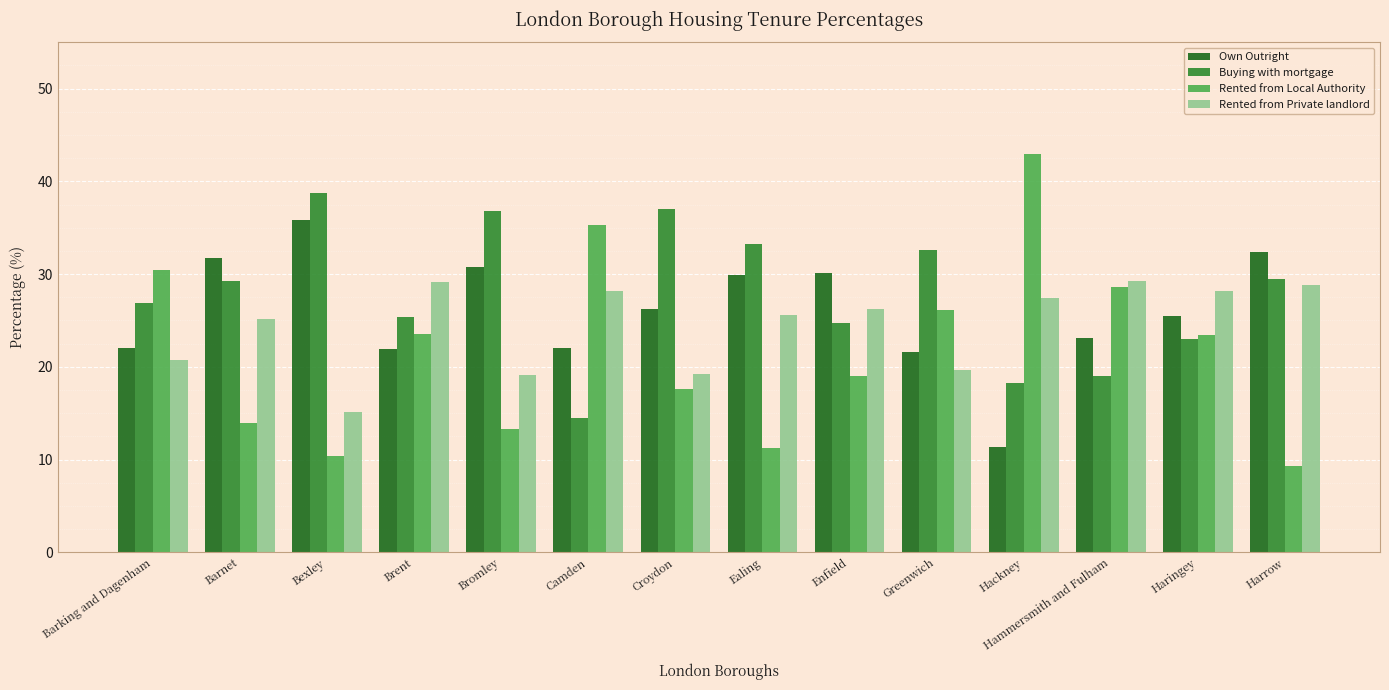

Is the value of Own Outright at Croydon greater than the value of Rented from Local Authority at Hackney?

No